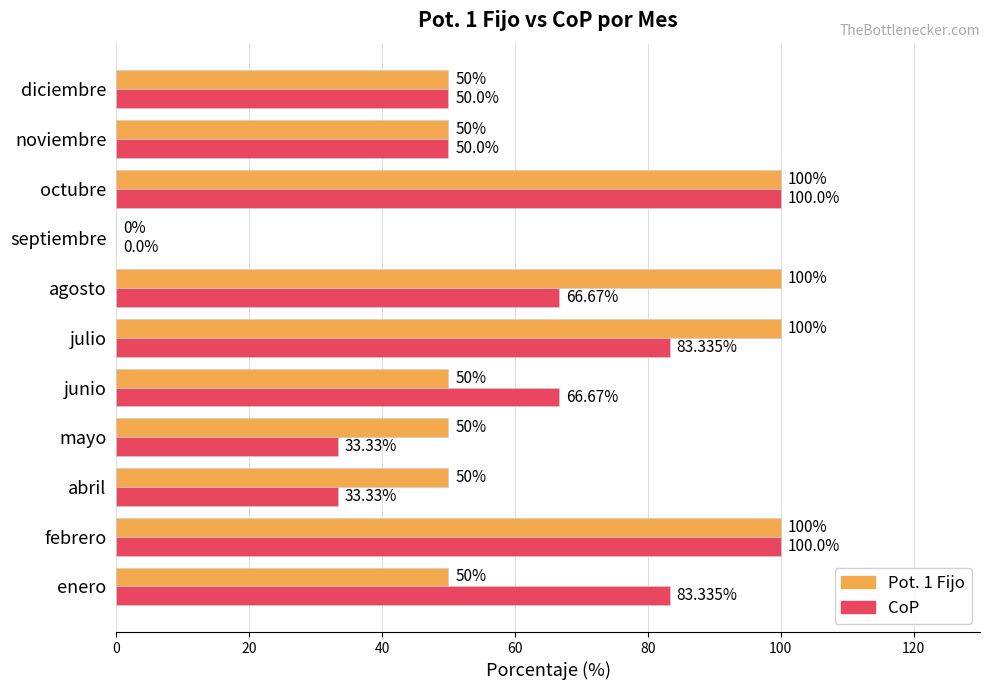

What is the sum of all Pot. 1 Fijo values?

700.0